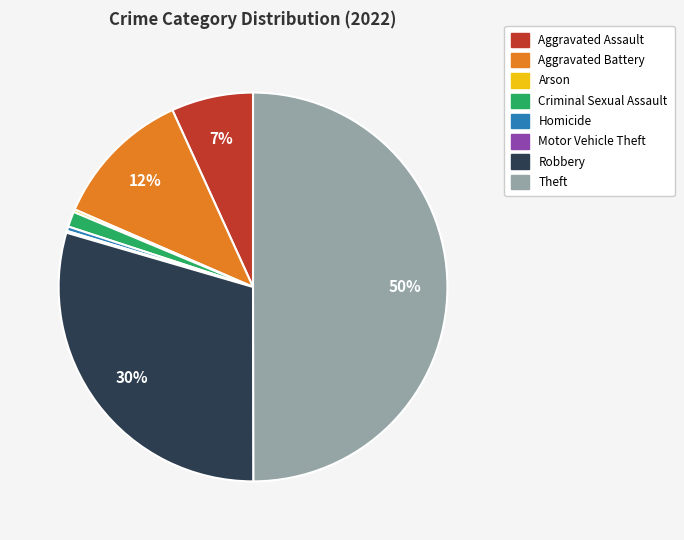

Is it true that Criminal Sexual Assault is 8% of the pie?

False